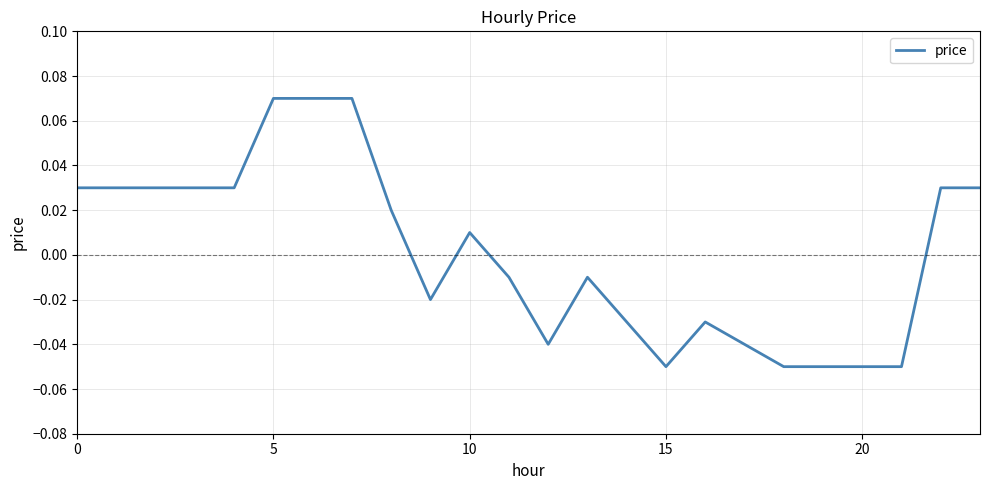

True or false: there are more than 2 points higher than both neighbors.

True